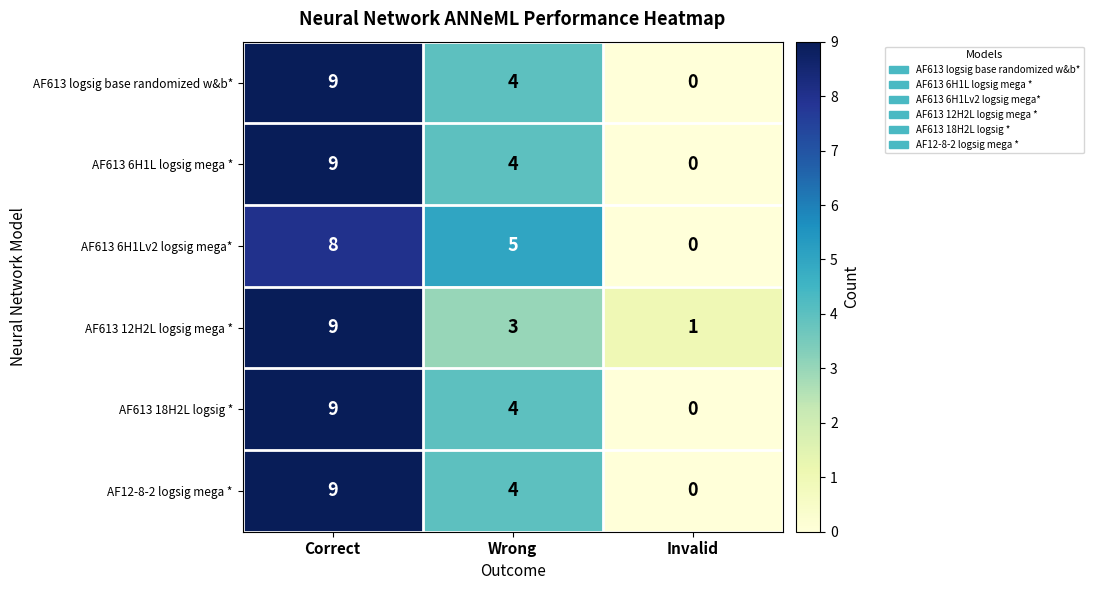

Which category has the highest value in the AF613 6H1L logsig mega * series?

Correct